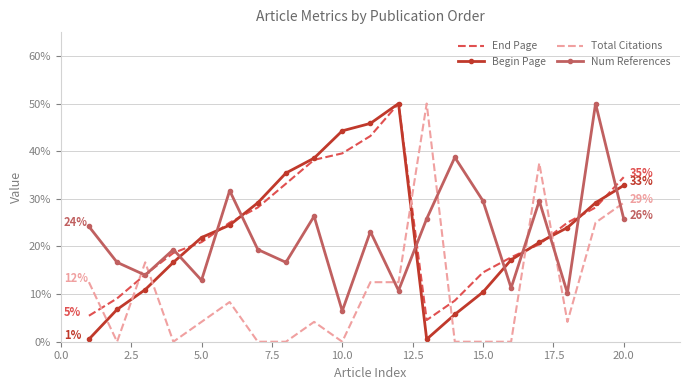

True or false: Total Citations and Num References intersect in this chart.

True